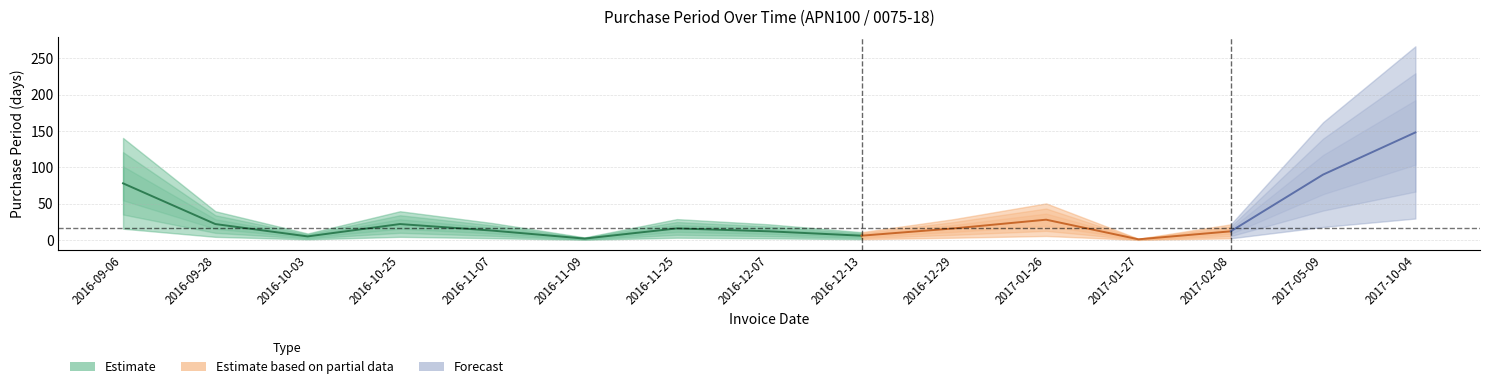

What is the difference between the maximum and second lowest values?

146